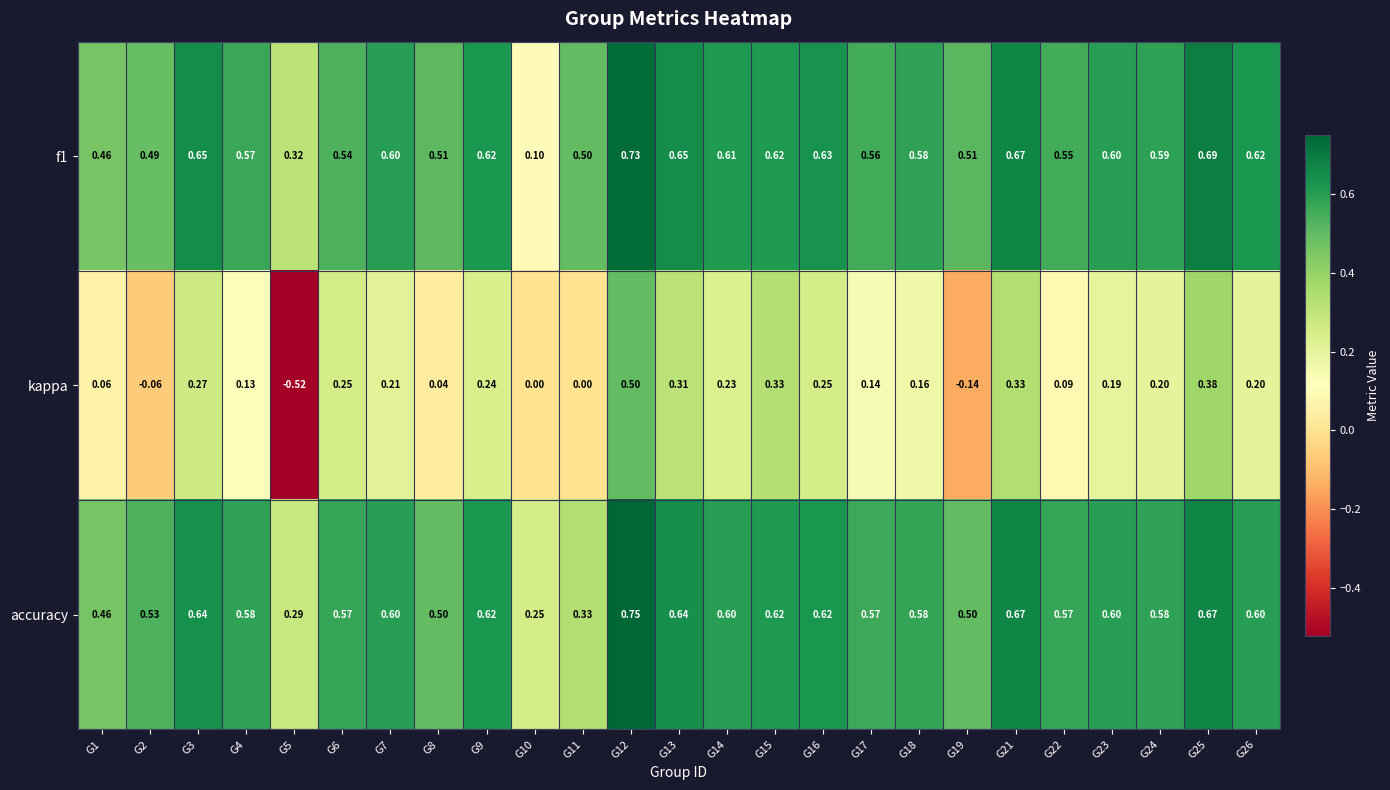

Is the value of f1 at G25 greater than the value of accuracy at G26?

Yes